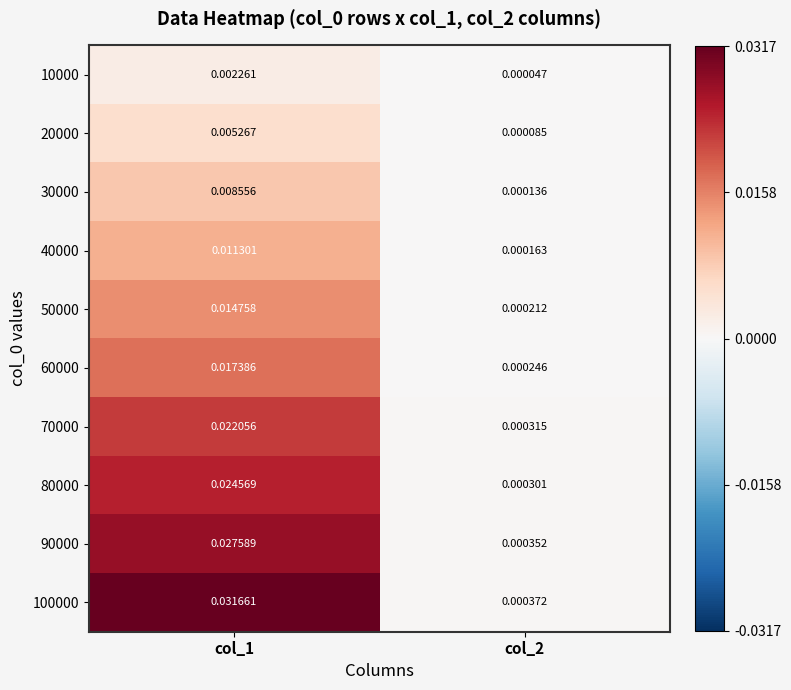

Is the value of 90000 at col_1 greater than the value of 80000 at col_1?

Yes